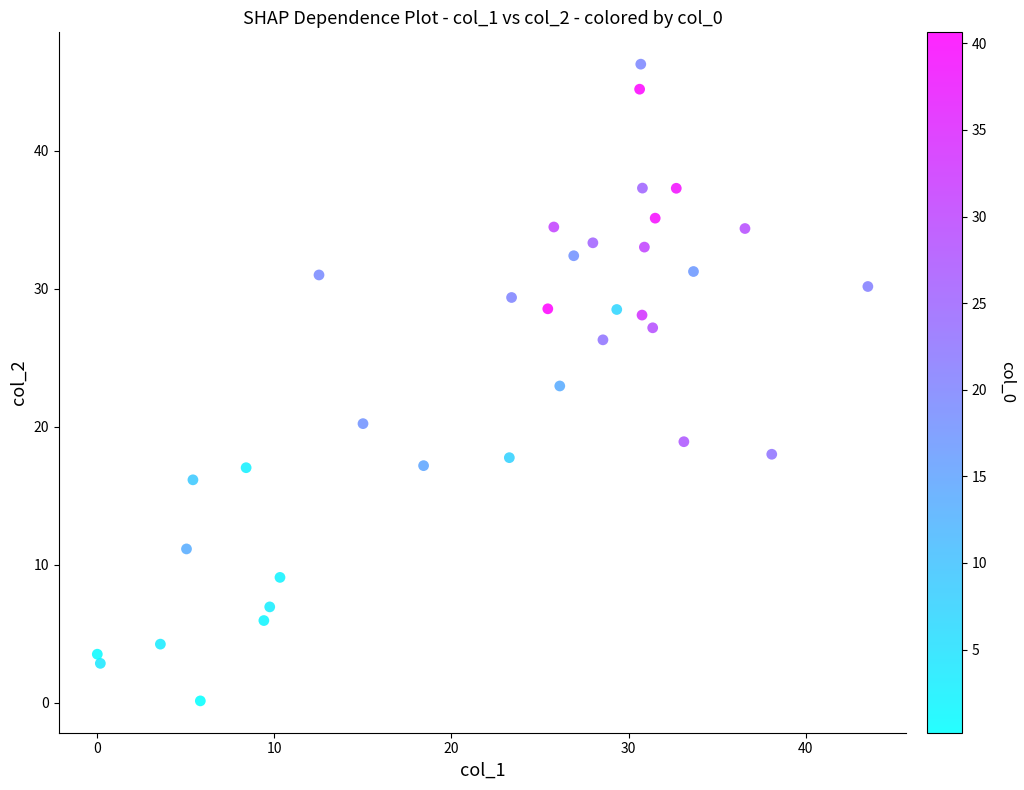

What is the range of X values (max minus min)?

43.5